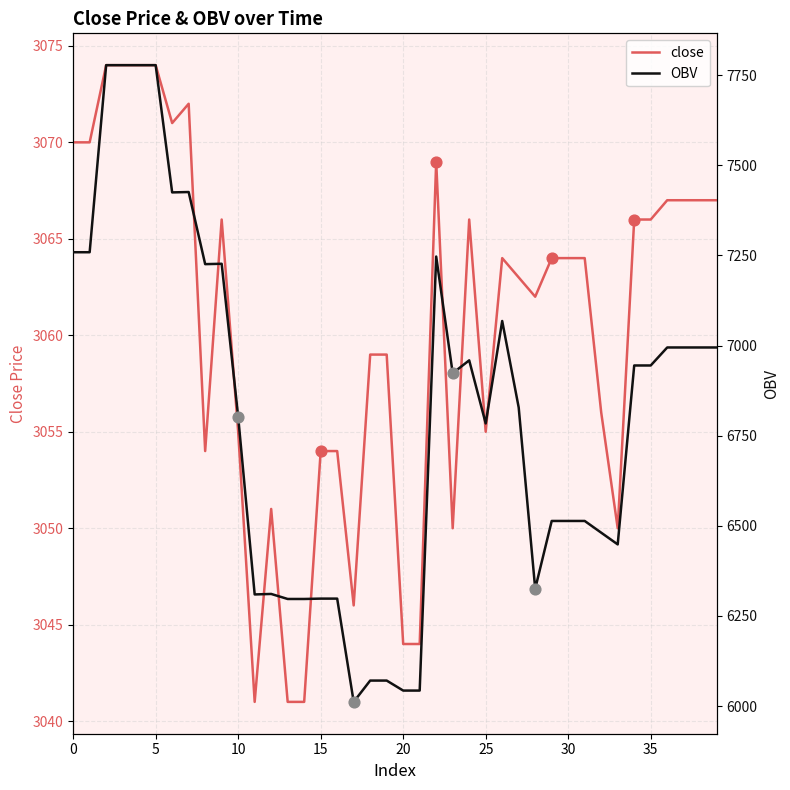

Is the value of close at 31 greater than the value of OBV at 23?

No